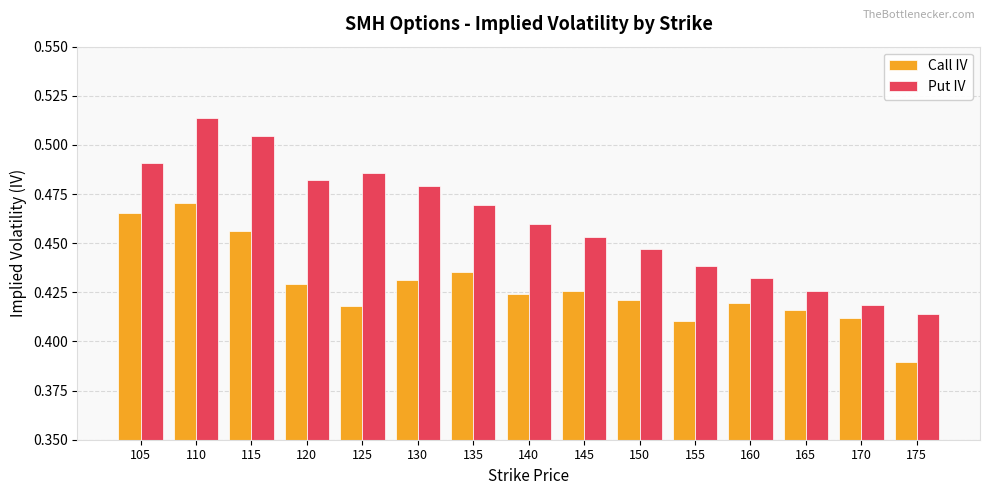

List the series in order of their peak value, lowest first.

Call IV, Put IV